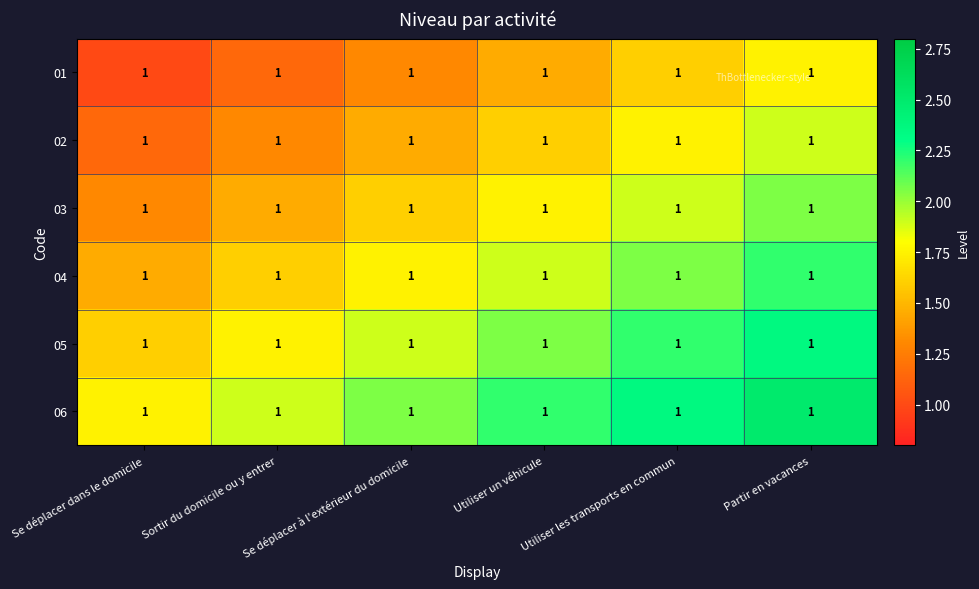

Rank the series by their average value, from highest to lowest.

06, 05, 04, 03, 02, 01